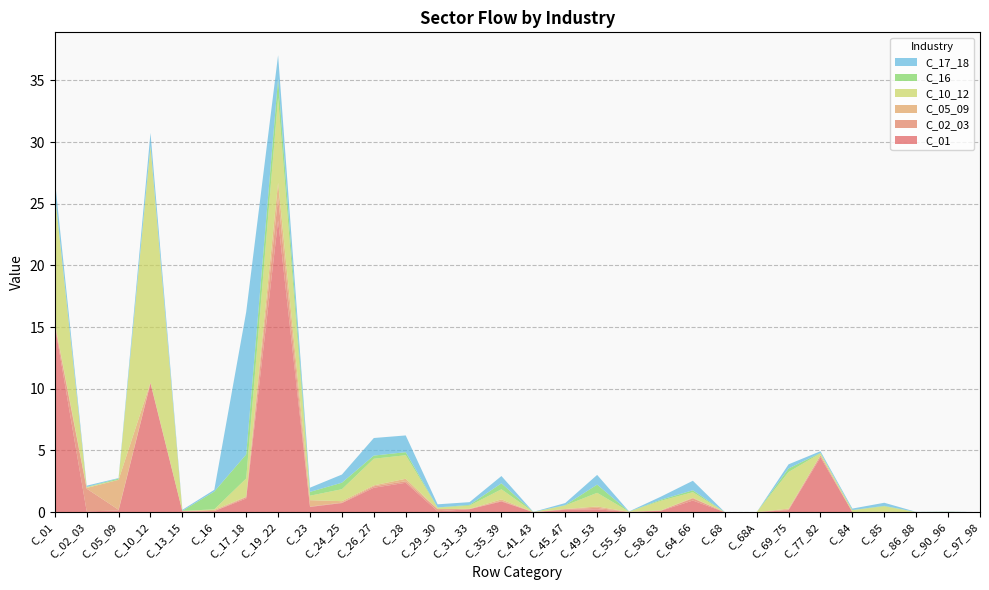

Reading right to left, what are all the values shown in this chart?

C_01: C_97_98=0.0	C_90_96=0.0	C_86_88=0.0	C_85=0.0	C_84=0.0	C_77_82=4.4	C_69_75=0.2	C_68A=0.0	C_68=0.0	C_64_66=0.9	C_58_63=0.1	C_55_56=0.0	C_49_53=0.2	C_45_47=0.2	C_41_43=0.0	C_35_39=0.9	C_31_33=0.2	C_29_30=0.1	C_28=2.4	C_26_27=2.0	C_24_25=0.7	C_23=0.4	C_19_22=23.7	C_17_18=1.1	C_16=0.1	C_13_15=0.1	C_10_12=10.4	C_05_09=0.1	C_02_03=0.1	C_01=15.2
C_02_03: C_97_98=0.0	C_90_96=0.0	C_86_88=0.0	C_85=0.0	C_84=0.0	C_77_82=0.2	C_69_75=0.0	C_68A=0.0	C_68=0.0	C_64_66=0.2	C_58_63=0.0	C_55_56=0.0	C_49_53=0.1	C_45_47=0.1	C_41_43=0.0	C_35_39=0.0	C_31_33=0.0	C_29_30=0.2	C_28=0.1	C_26_27=0.1	C_24_25=0.0	C_23=0.0	C_19_22=1.8	C_17_18=0.1	C_16=0.0	C_13_15=0.0	C_10_12=0.1	C_05_09=0.1	C_02_03=1.8	C_01=0.1
C_05_09: C_97_98=0.0	C_90_96=0.0	C_86_88=0.0	C_85=0.0	C_84=0.0	C_77_82=0.0	C_69_75=0.1	C_68A=0.0	C_68=0.0	C_64_66=0.0	C_58_63=0.0	C_55_56=0.0	C_49_53=0.1	C_45_47=0.0	C_41_43=0.0	C_35_39=0.1	C_31_33=0.0	C_29_30=0.0	C_28=0.2	C_26_27=0.1	C_24_25=0.1	C_23=0.5	C_19_22=1.2	C_17_18=0.0	C_16=0.1	C_13_15=0.0	C_10_12=0.0	C_05_09=2.4	C_02_03=0.1	C_01=0.1
C_10_12: C_97_98=0.0	C_90_96=0.0	C_86_88=0.0	C_85=0.4	C_84=0.1	C_77_82=0.2	C_69_75=3.0	C_68A=0.0	C_68=0.0	C_64_66=0.5	C_58_63=0.8	C_55_56=0.0	C_49_53=1.1	C_45_47=0.3	C_41_43=0.0	C_35_39=0.8	C_31_33=0.3	C_29_30=0.1	C_28=1.9	C_26_27=2.2	C_24_25=1.0	C_23=0.4	C_19_22=6.9	C_17_18=1.5	C_16=0.0	C_13_15=0.0	C_10_12=19.1	C_05_09=0.0	C_02_03=0.1	C_01=10.4
C_16: C_97_98=0.0	C_90_96=0.0	C_86_88=0.0	C_85=0.0	C_84=0.0	C_77_82=0.0	C_69_75=0.3	C_68A=0.0	C_68=0.0	C_64_66=0.2	C_58_63=0.1	C_55_56=0.0	C_49_53=0.7	C_45_47=0.0	C_41_43=0.0	C_35_39=0.5	C_31_33=0.1	C_29_30=0.0	C_28=0.2	C_26_27=0.3	C_24_25=0.5	C_23=0.3	C_19_22=1.5	C_17_18=1.9	C_16=1.4	C_13_15=0.0	C_10_12=0.1	C_05_09=0.1	C_02_03=0.0	C_01=0.1
C_17_18: C_97_98=0.0	C_90_96=0.0	C_86_88=0.0	C_85=0.3	C_84=0.1	C_77_82=0.1	C_69_75=0.3	C_68A=0.0	C_68=0.0	C_64_66=0.8	C_58_63=0.2	C_55_56=0.0	C_49_53=0.8	C_45_47=0.2	C_41_43=0.0	C_35_39=0.6	C_31_33=0.2	C_29_30=0.3	C_28=1.4	C_26_27=1.4	C_24_25=0.7	C_23=0.3	C_19_22=1.9	C_17_18=11.5	C_16=0.1	C_13_15=0.1	C_10_12=1.0	C_05_09=0.0	C_02_03=0.1	C_01=1.1